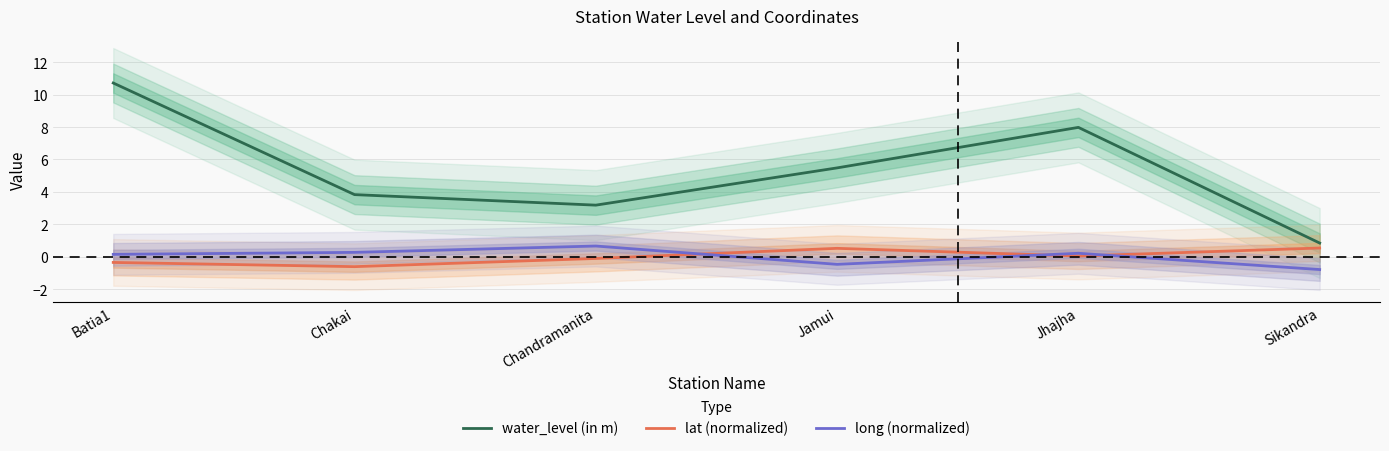

Reading left to right, what are all the values shown in this chart?

water_level (in m): Batia1=10.7	Chakai=3.8	Chandramanita=3.2	Jamui=5.5	Jhajha=8.0	Sikandra=0.8
lat (normalized): Batia1=-0.4	Chakai=-0.6	Chandramanita=-0.1	Jamui=0.5	Jhajha=0.0	Sikandra=0.5
long (normalized): Batia1=0.1	Chakai=0.3	Chandramanita=0.7	Jamui=-0.5	Jhajha=0.2	Sikandra=-0.8